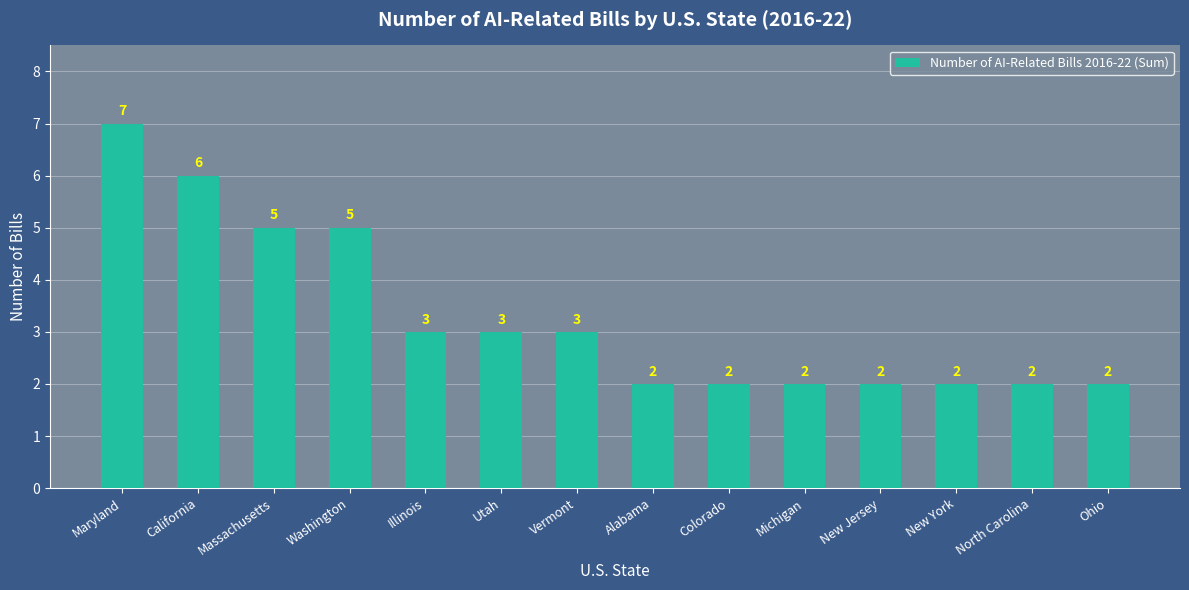

The value at California is 4. True or false?

False